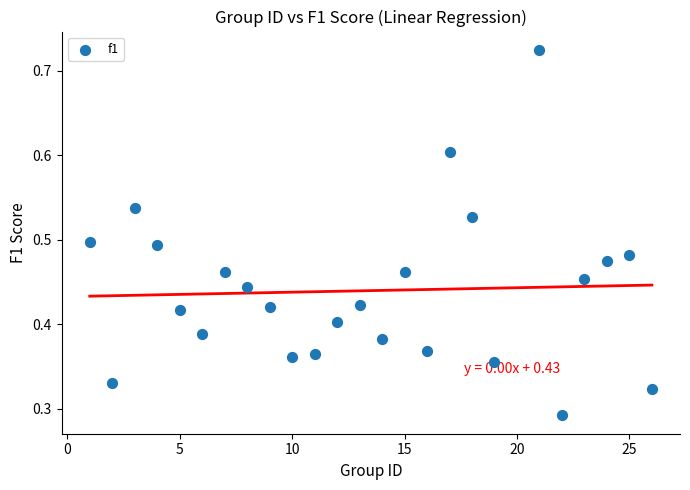

What is the range of X values (max minus min)?

25.0